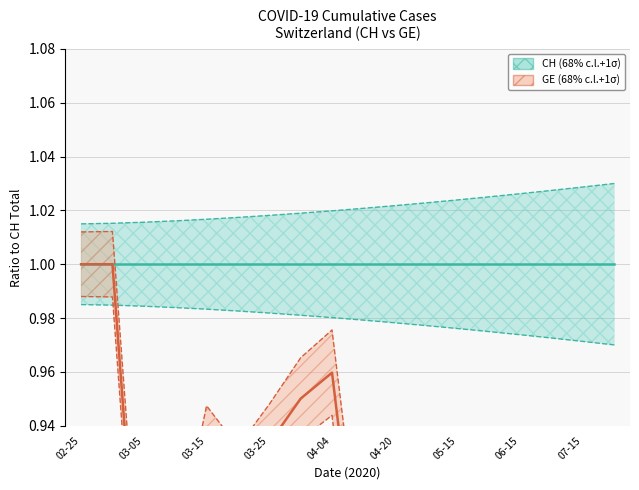

What is the sum of the GE (68% c.l.+1σ) values at 03-25 and 03-05?

1.8